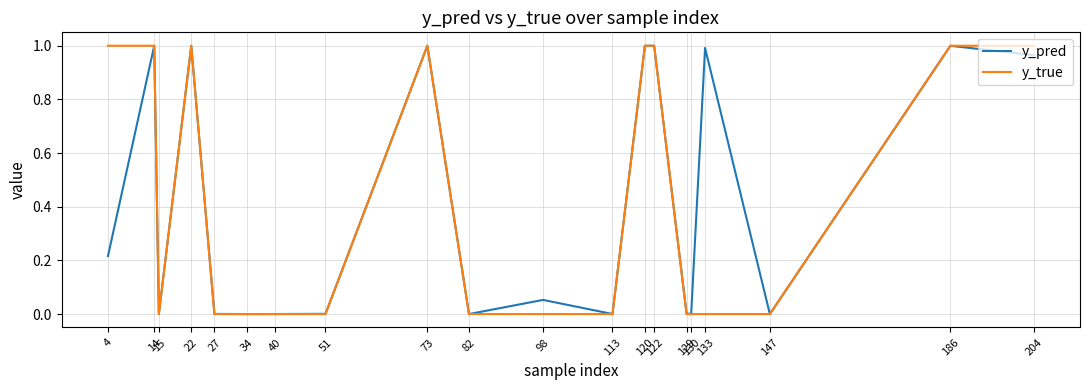

Which series has the largest range (max minus min)?

y_true